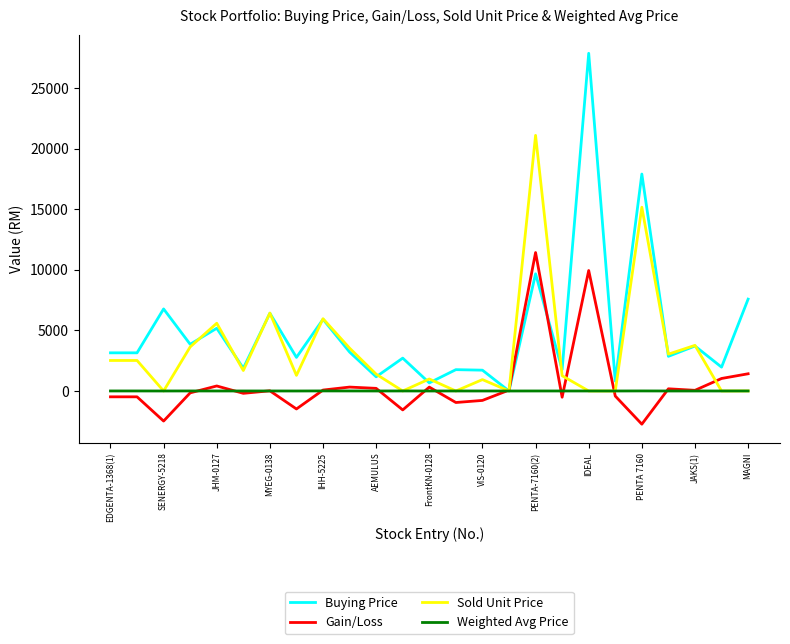

At how many categories does at least one series exceed 18069?

2